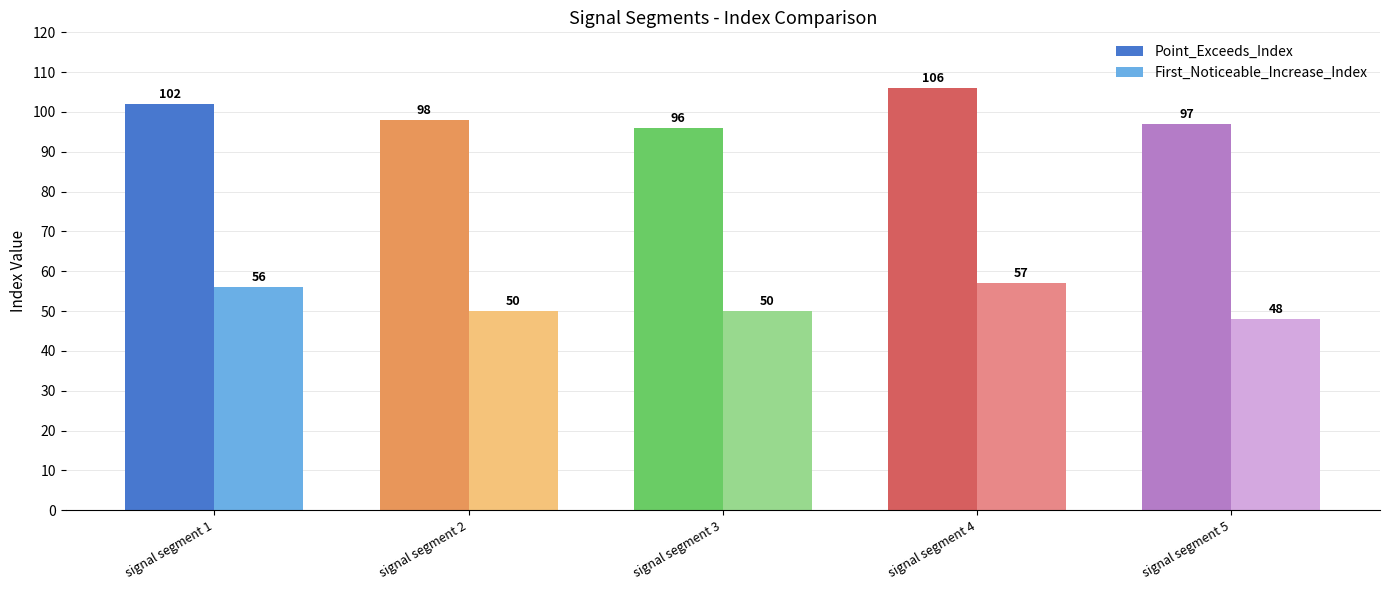

What are all the series names shown in the legend?

Point_Exceeds_Index, First_Noticeable_Increase_Index